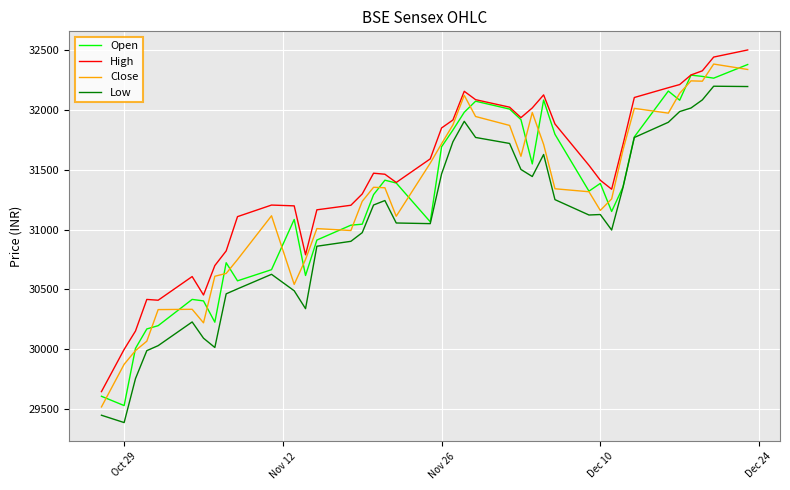

Does the chart display data point markers on the line(s)?

No